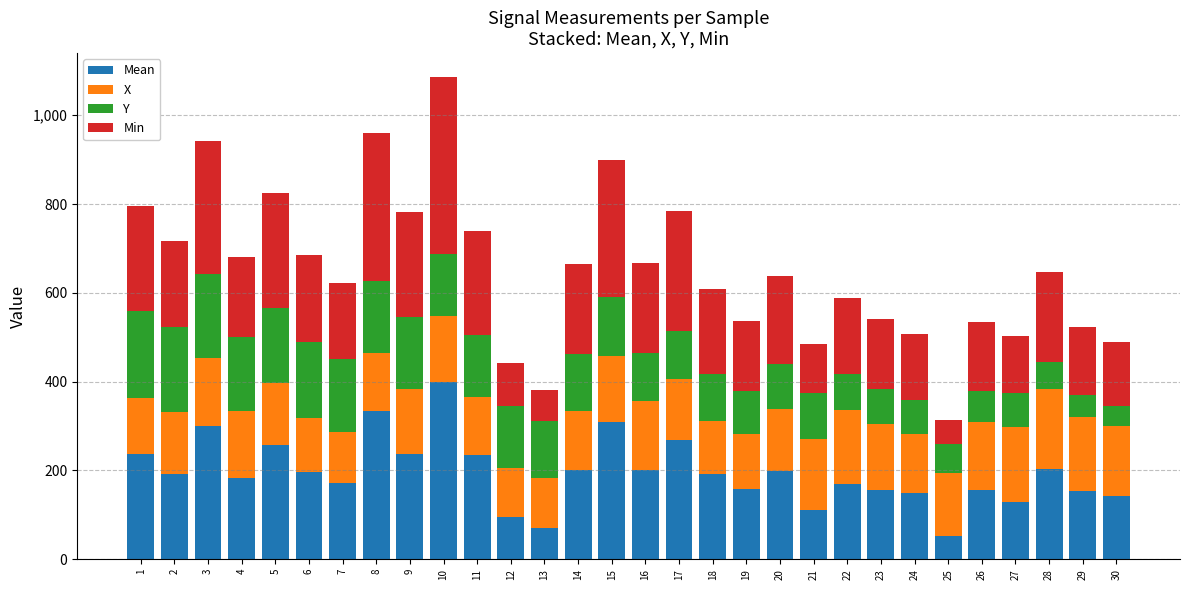

What is the total value across all series at 8?

960.7